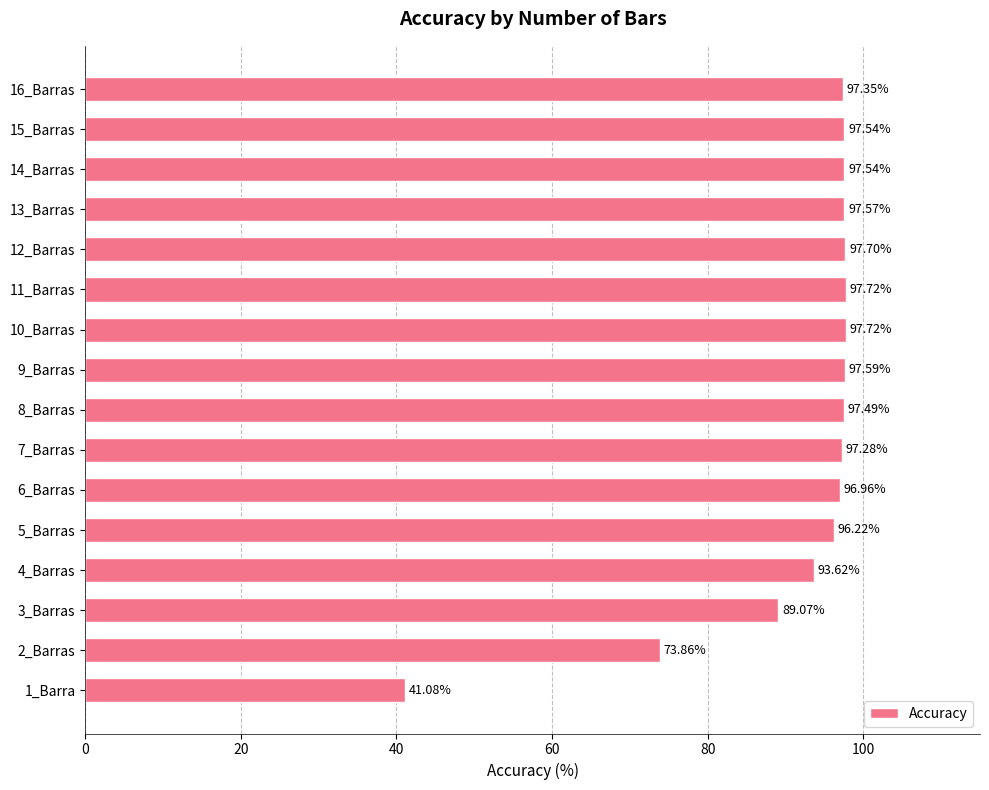

What is the difference between the second highest and second lowest values?

23.9